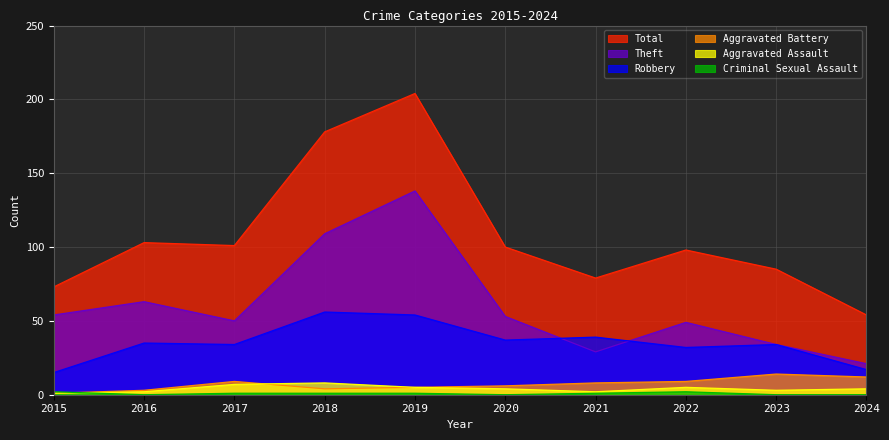

How many data points in Theft are above 53?

4